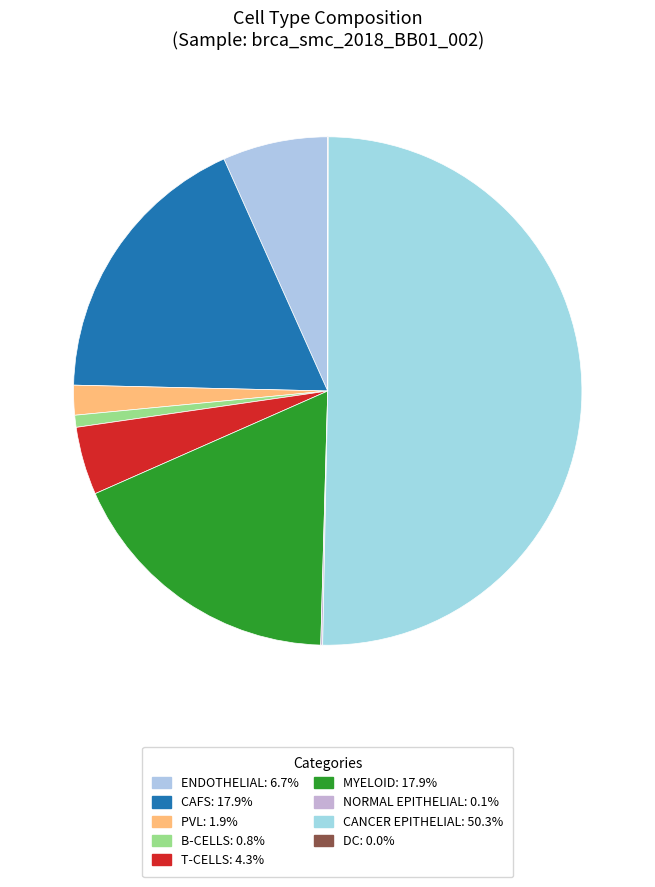

Is there any slice that represents more than half of the pie?

Yes